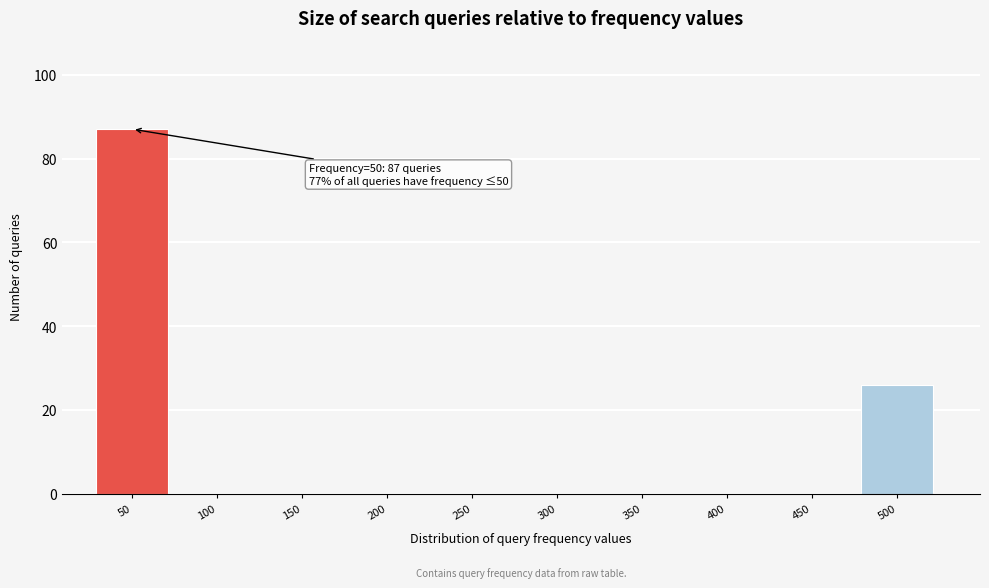

Reading left to right, list all the values displayed in this chart.

50=87	100=0	150=0	200=0	250=0	300=0	350=0	400=0	450=0	500=26